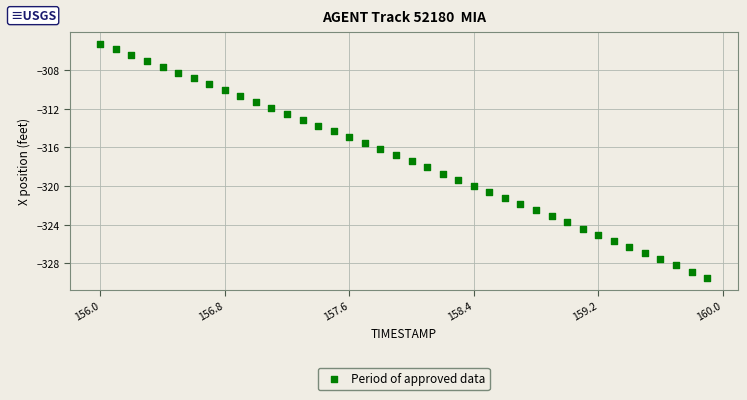

What is the range of Y values (max minus min)?

24.2